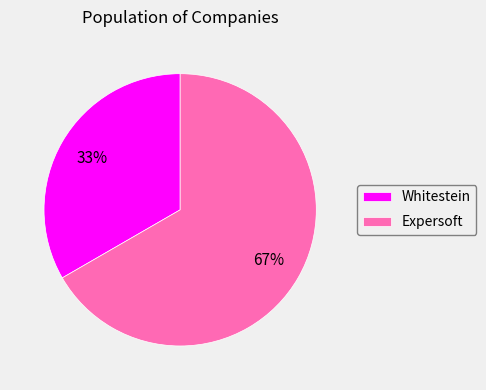

To the nearest percent, what is the average slice percentage?

50%